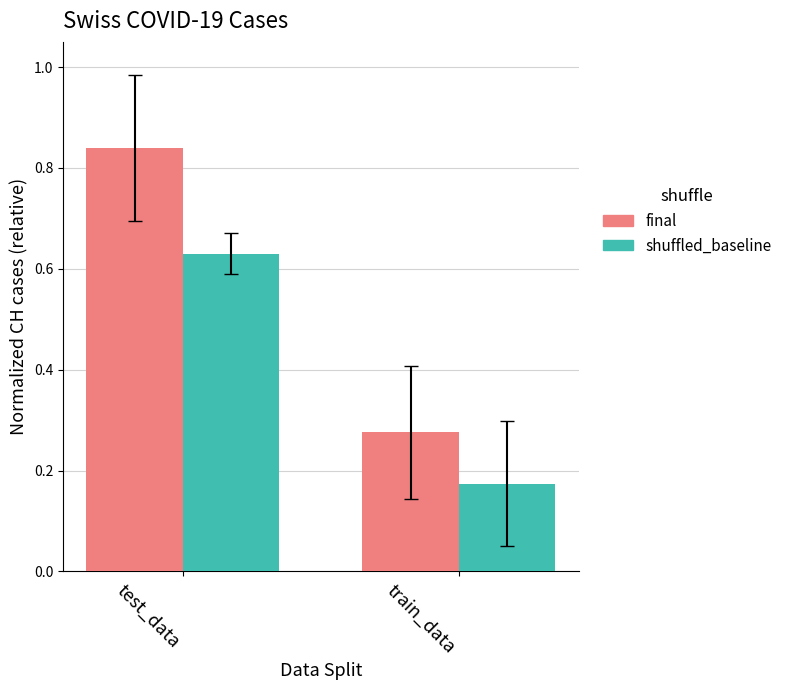

At which label does shuffled_baseline reach its minimum?

train_data